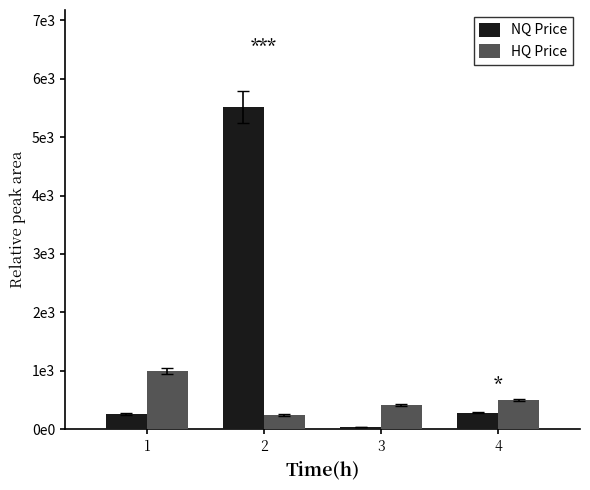

What are all the series names shown in the legend?

NQ Price, HQ Price